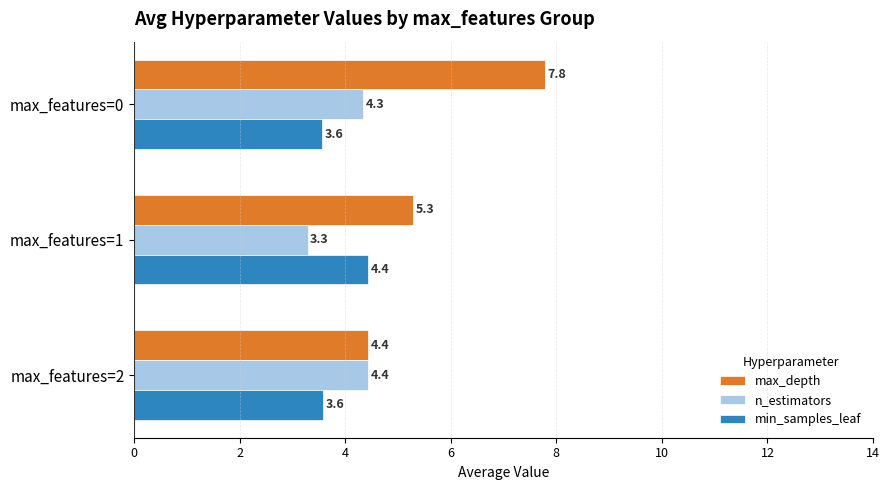

What are all the series names shown in the legend?

max_depth, n_estimators, min_samples_leaf